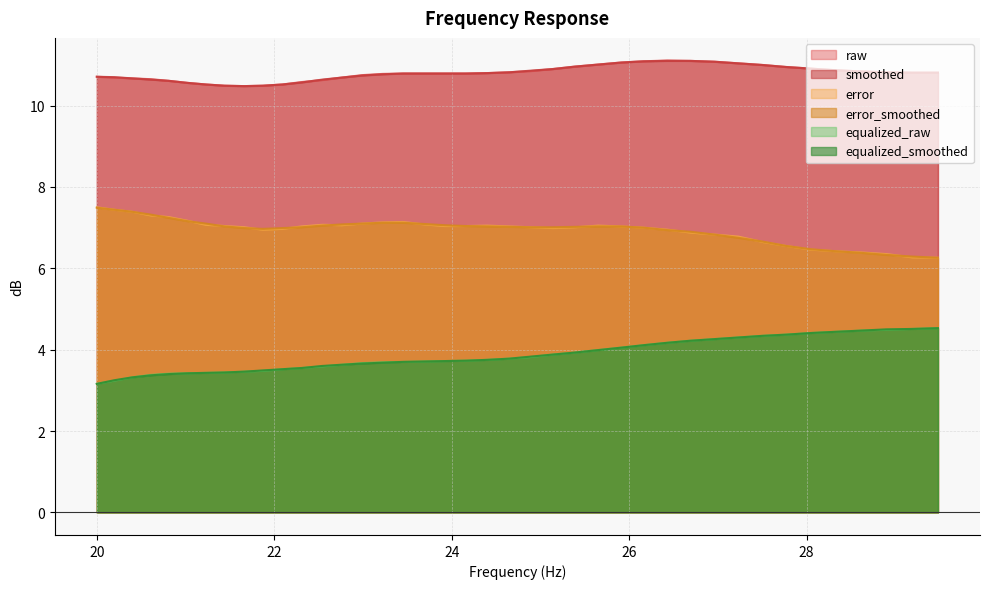

At how many categories does at least one series exceed 3?

40